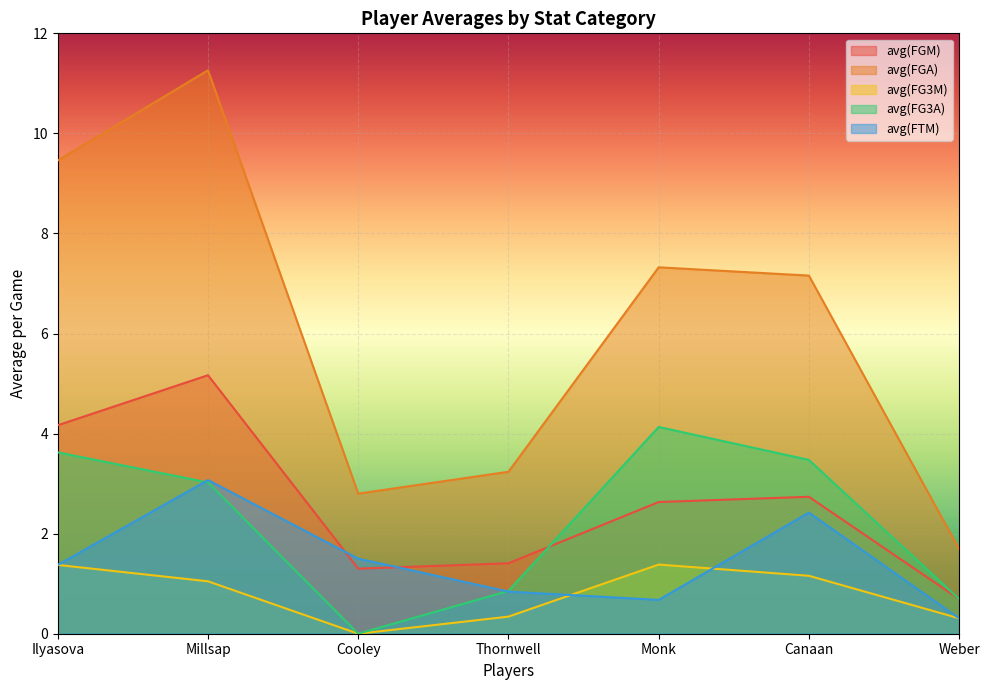

Count the number of categories in the chart.

7